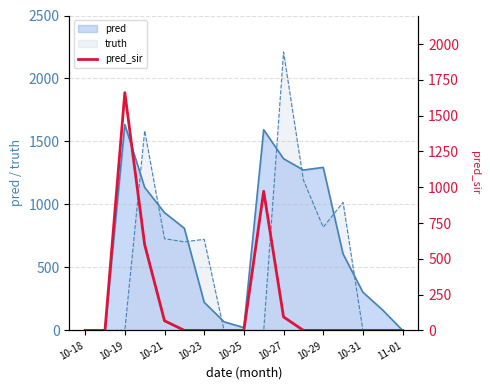

Reading left to right, transcribe all the data shown in this chart.

0	0	1661	599	67	0	0	0	0	972	94	0	0	0	0	0	0